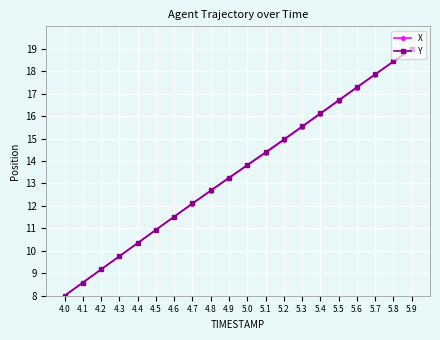

List the labels in order of X value, largest first.

5.9, 5.8, 5.7, 5.6, 5.5, 5.4, 5.3, 5.2, 5.1, 5.0, 4.9, 4.8, 4.7, 4.6, 4.5, 4.4, 4.3, 4.2, 4.1, 4.0